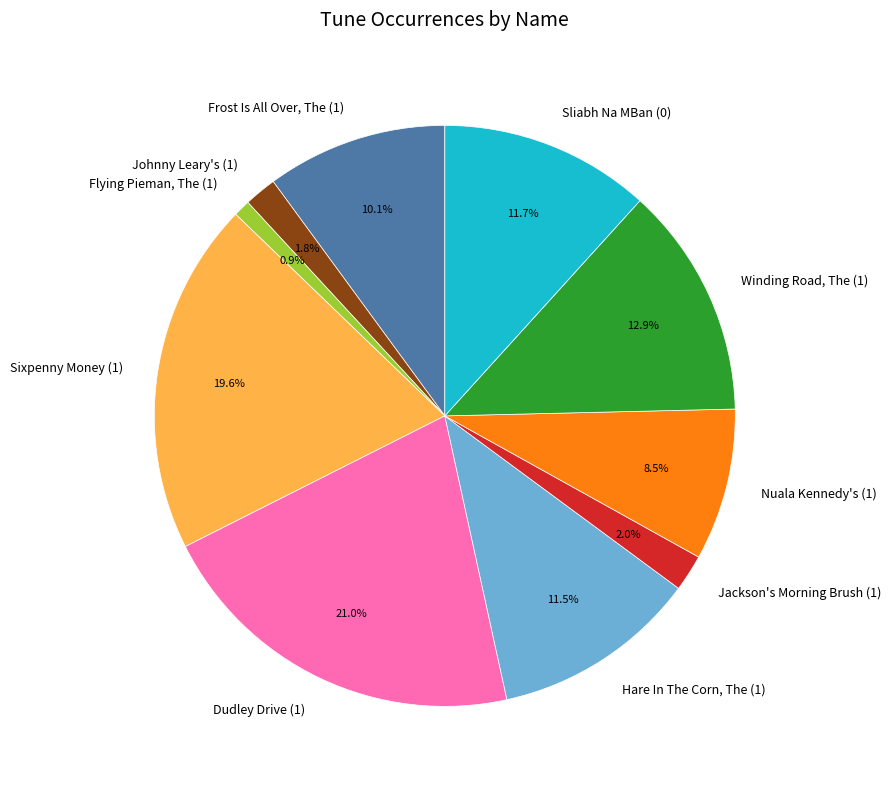

Is it true that Jackson's Morning Brush (1) is 9% of the pie?

False